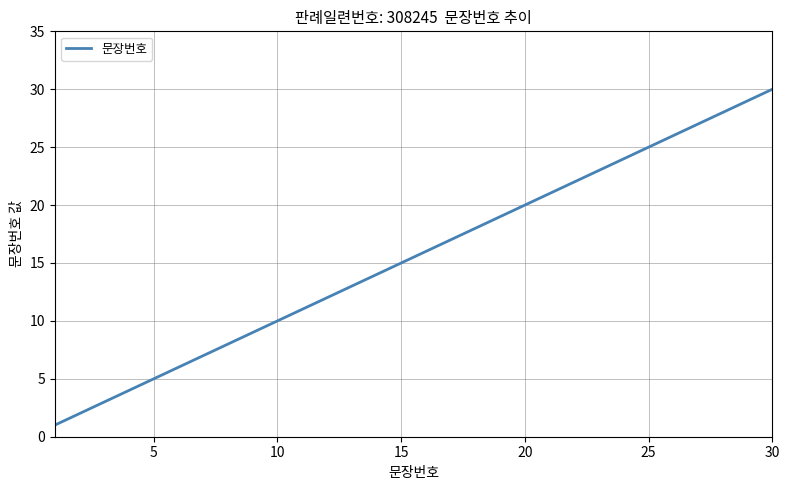

What is the greatest value displayed?

30